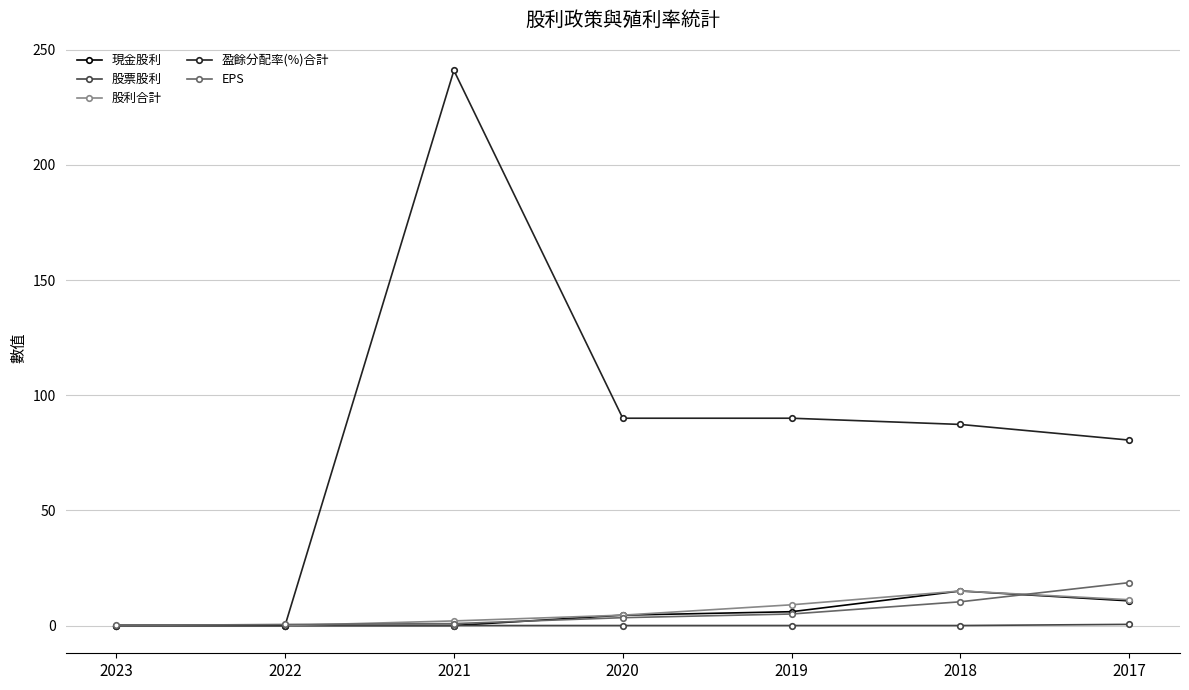

What is the value of the EPS point at the 4th from the left?

3.4